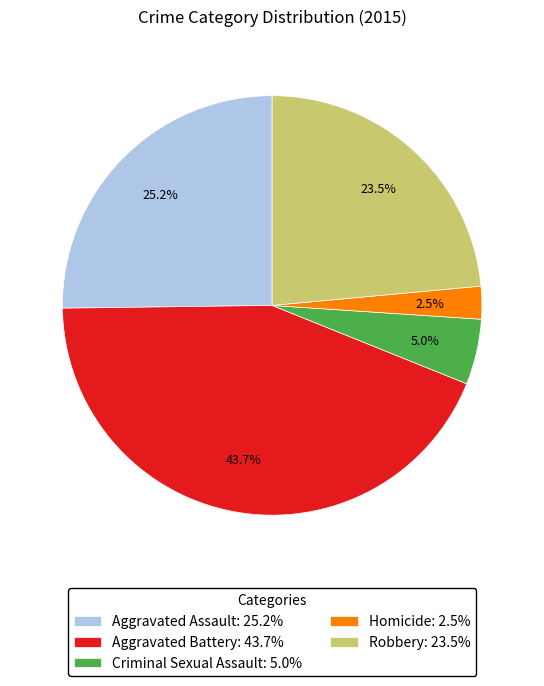

Does any single category account for the majority?

No